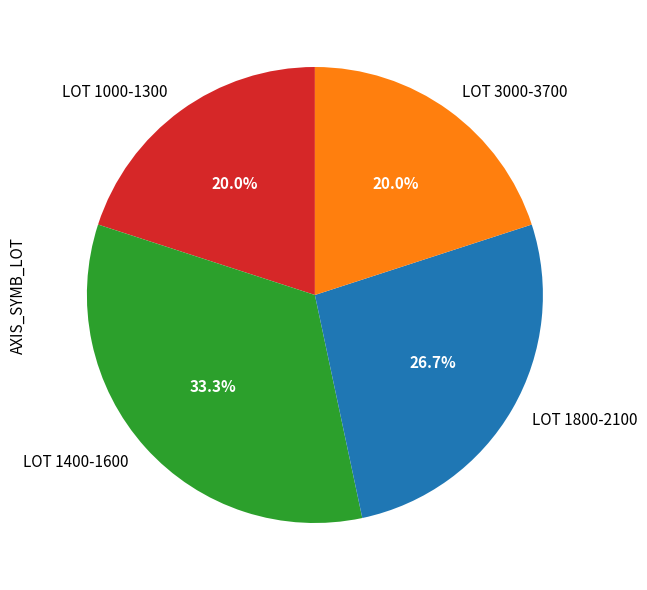

Between LOT 1400-1600 and LOT 1000-1300, which is larger?

LOT 1400-1600